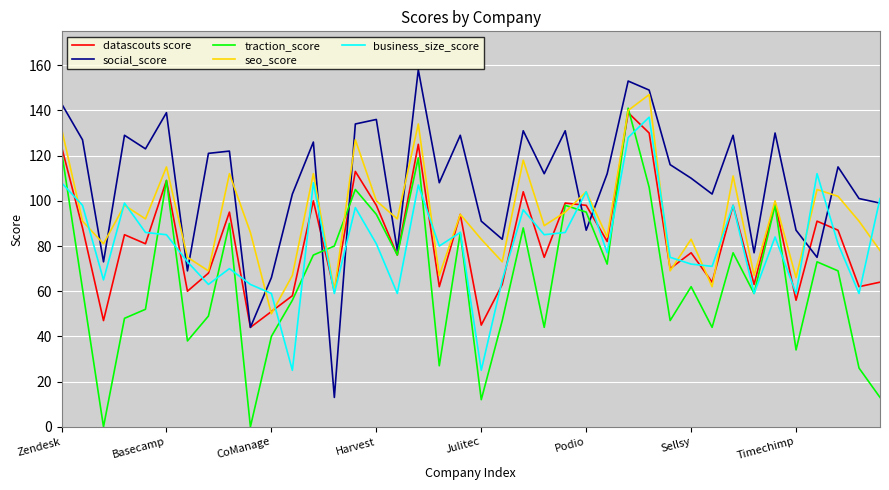

What is the lowest value of the seo_score series?

50